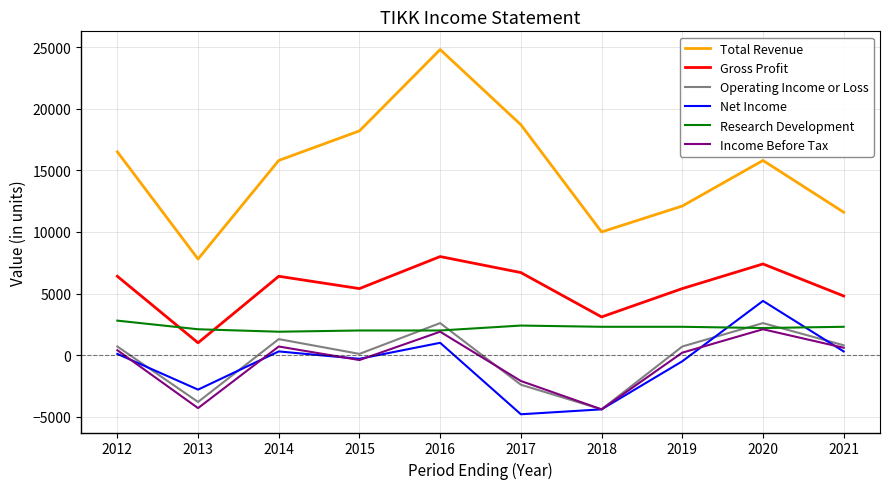

Which series has the largest total across all categories?

Total Revenue